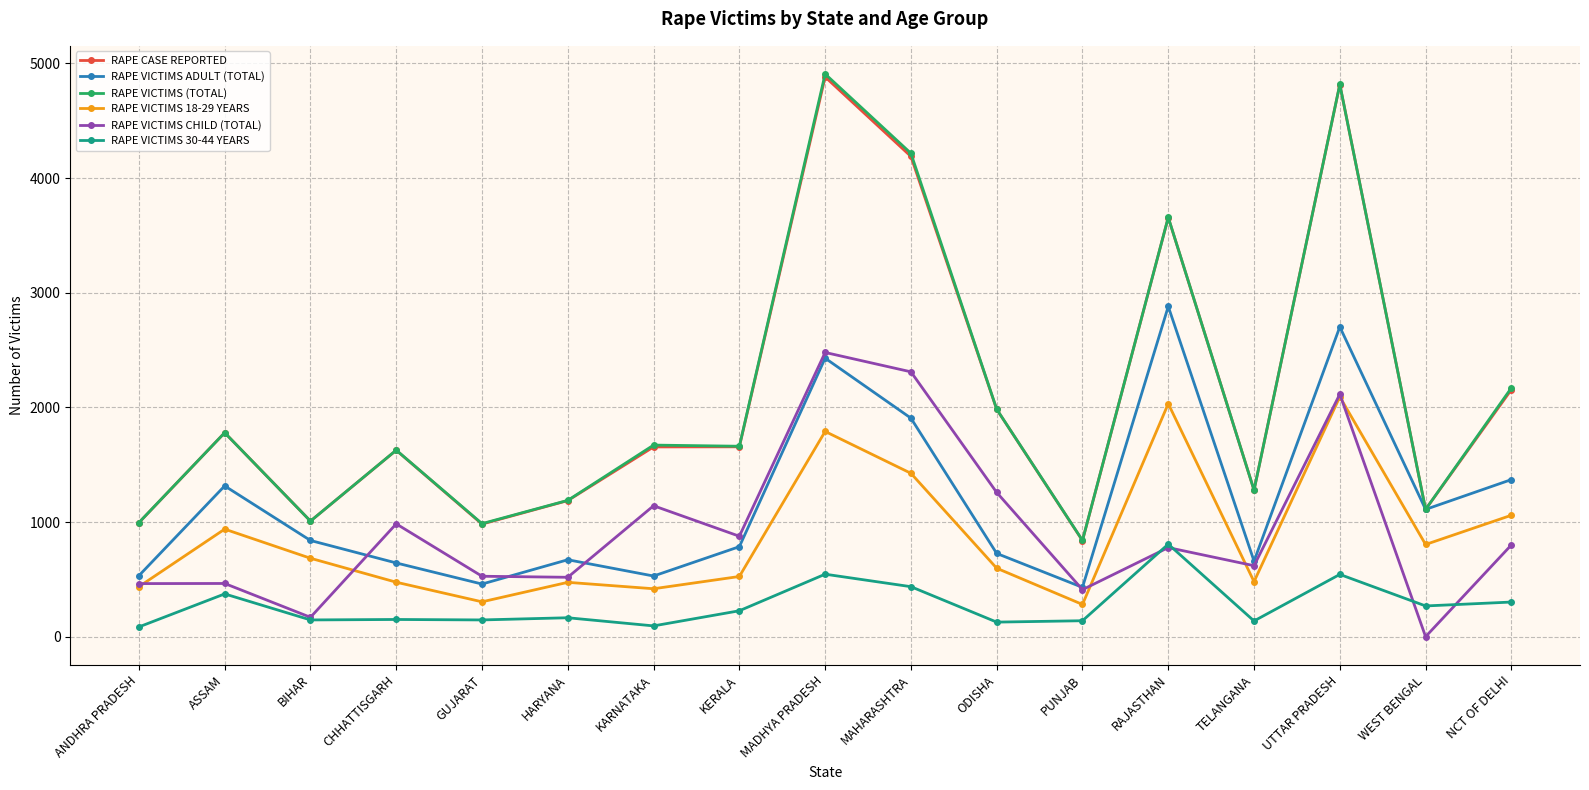

Does the chart have visible grid lines?

Yes